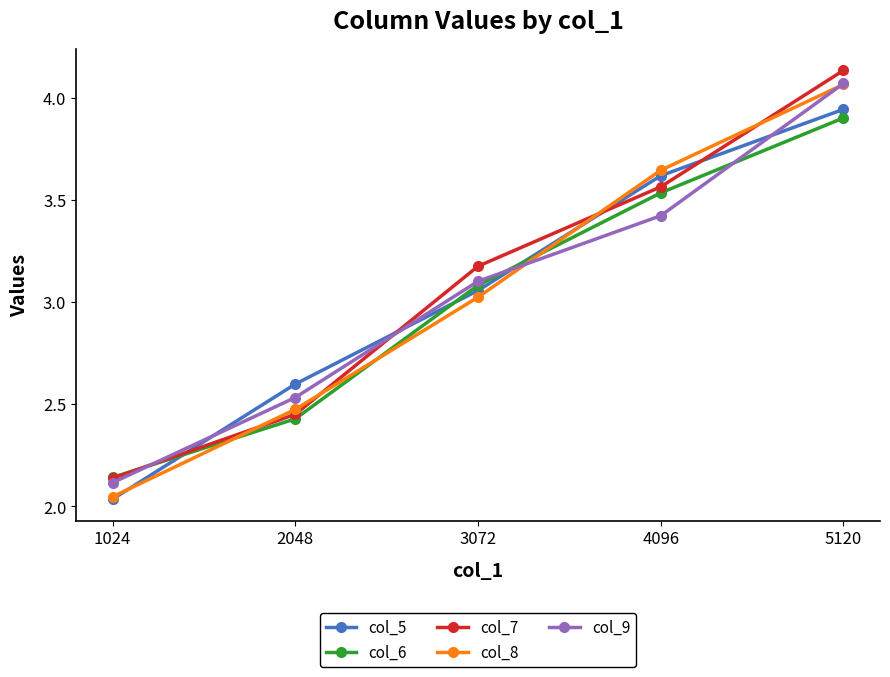

The col_7 series shows 3.6 at 4096. True or false?

True